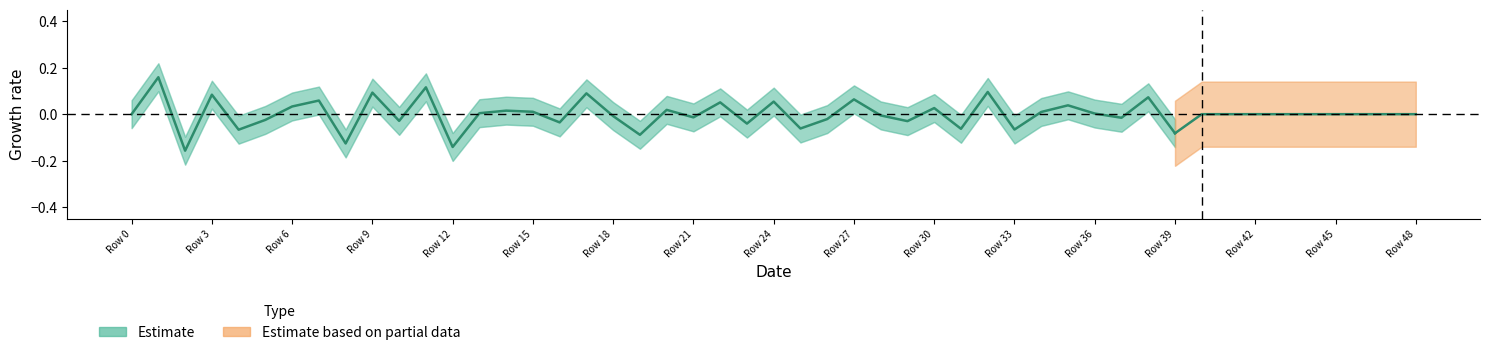

How many lines are shown in the chart?

1